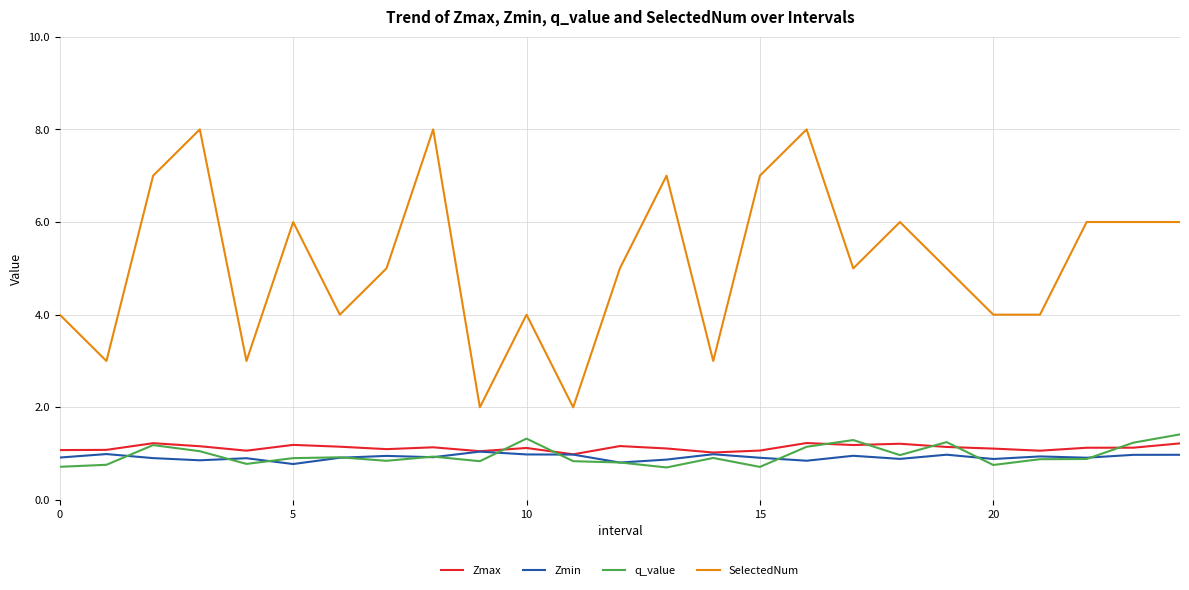

Which series has the largest total across all categories?

SelectedNum